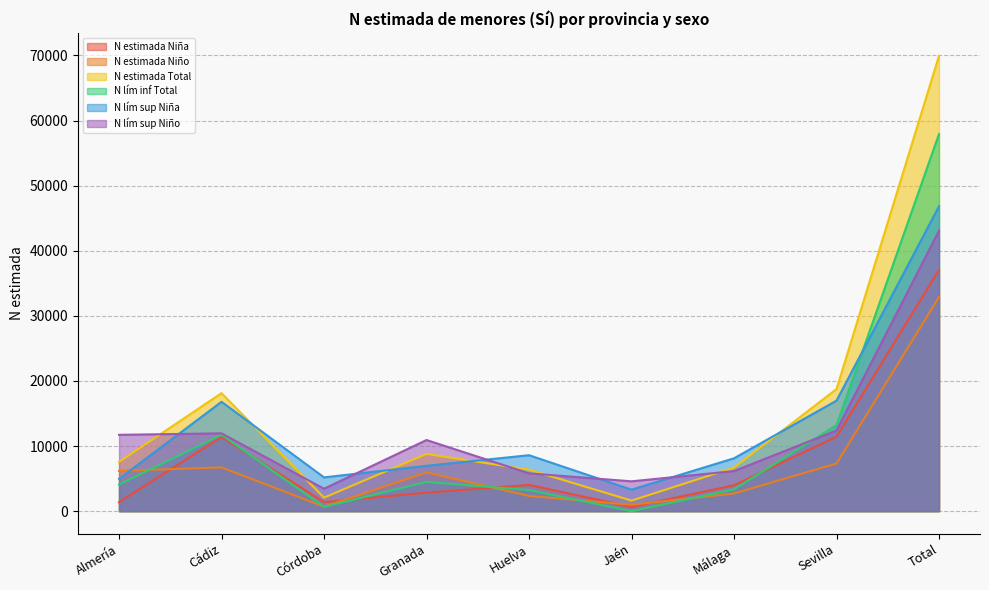

How many interior local peaks does the N estimada Niña series have?

2